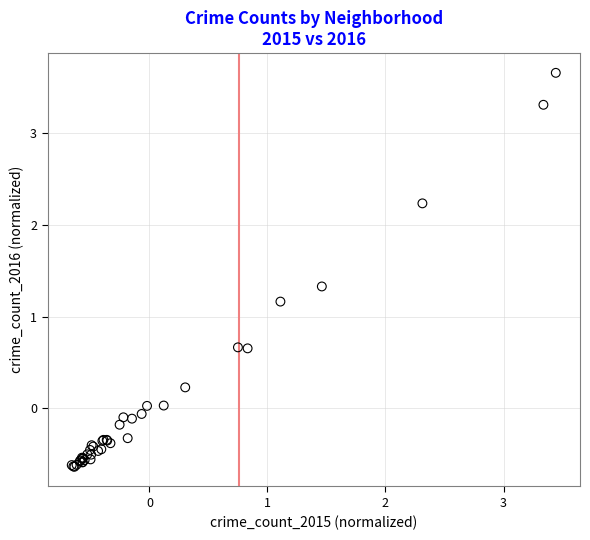

What Y value in the scatter plot is closest to 1?

1.2